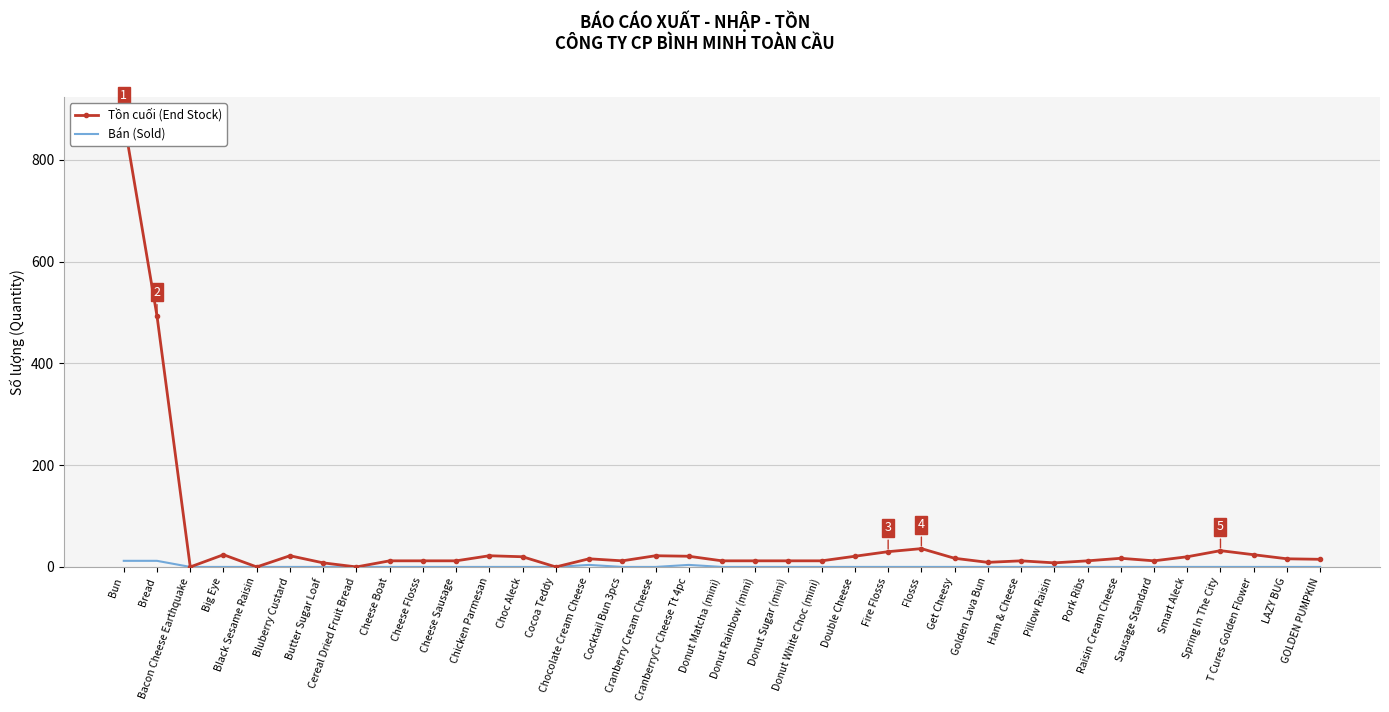

Rank the series at GOLDEN PUMPKIN from highest to lowest value.

Tồn cuối (End Stock), Bán (Sold)